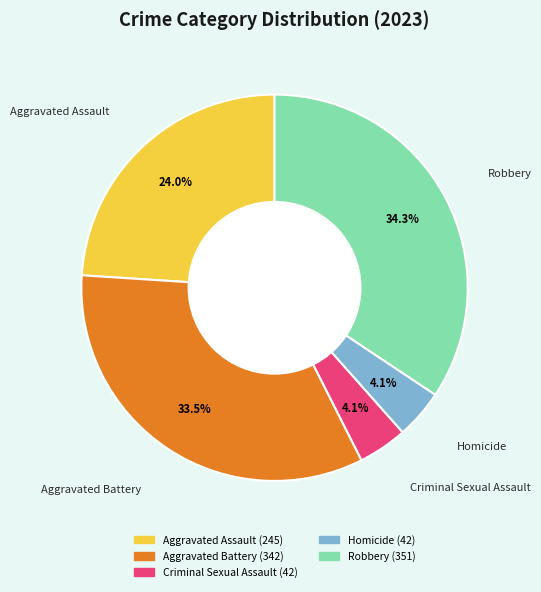

To the nearest percent, what portion does Homicide represent?

4%